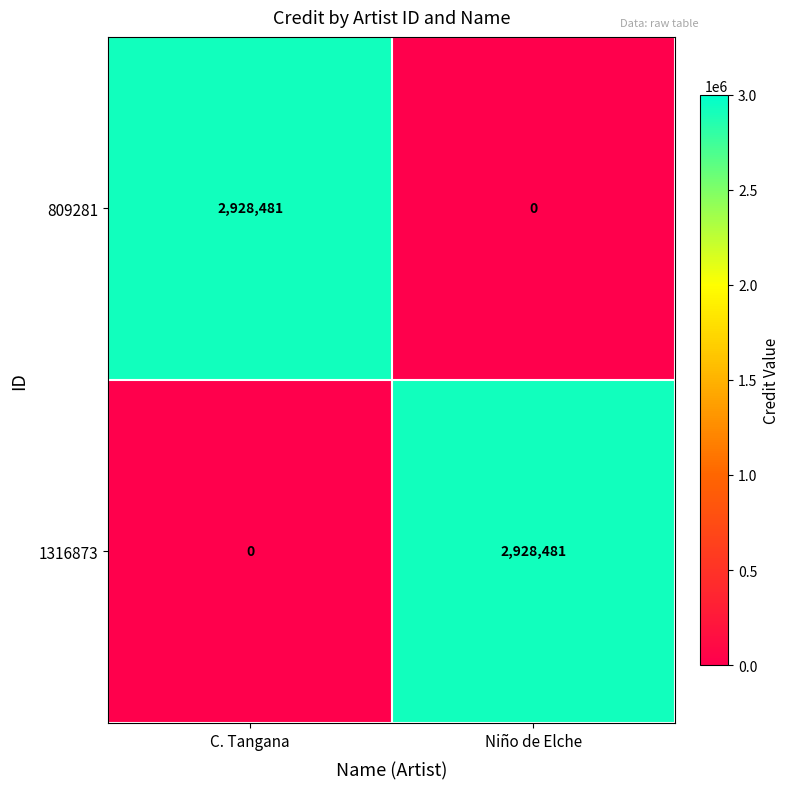

What is the maximum value shown in the chart?

2928481